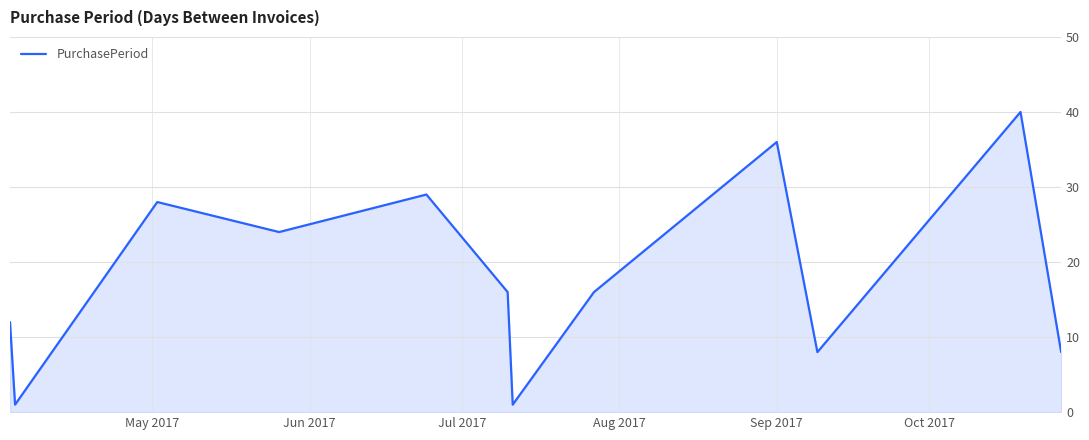

What is the maximum value shown in the chart?

40